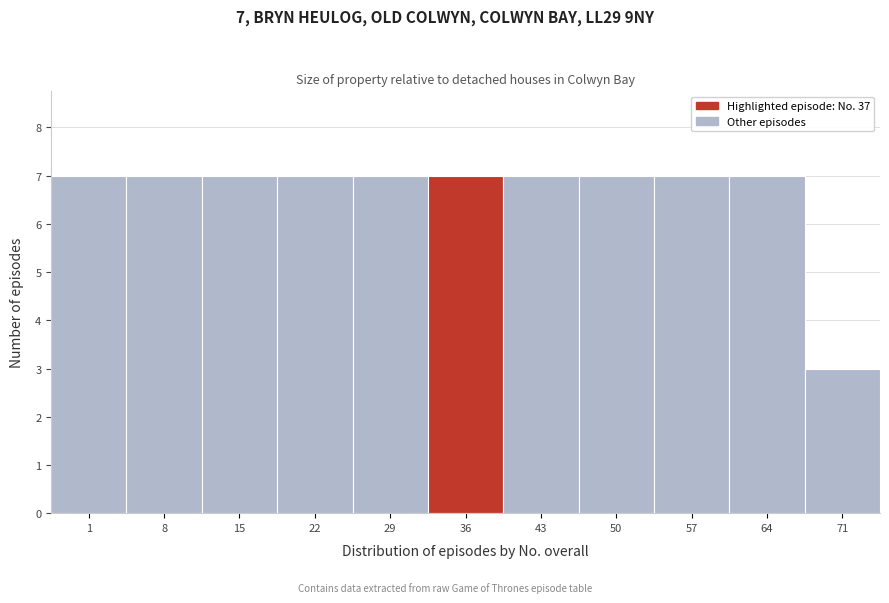

Reading right to left, list all the values displayed in this chart.

71=3	64=7	57=7	50=7	43=7	36=7	29=7	22=7	15=7	8=7	1=7